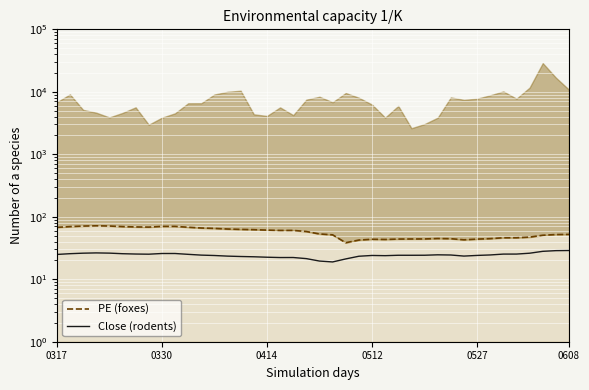

Does the chart display data point markers on the line(s)?

No